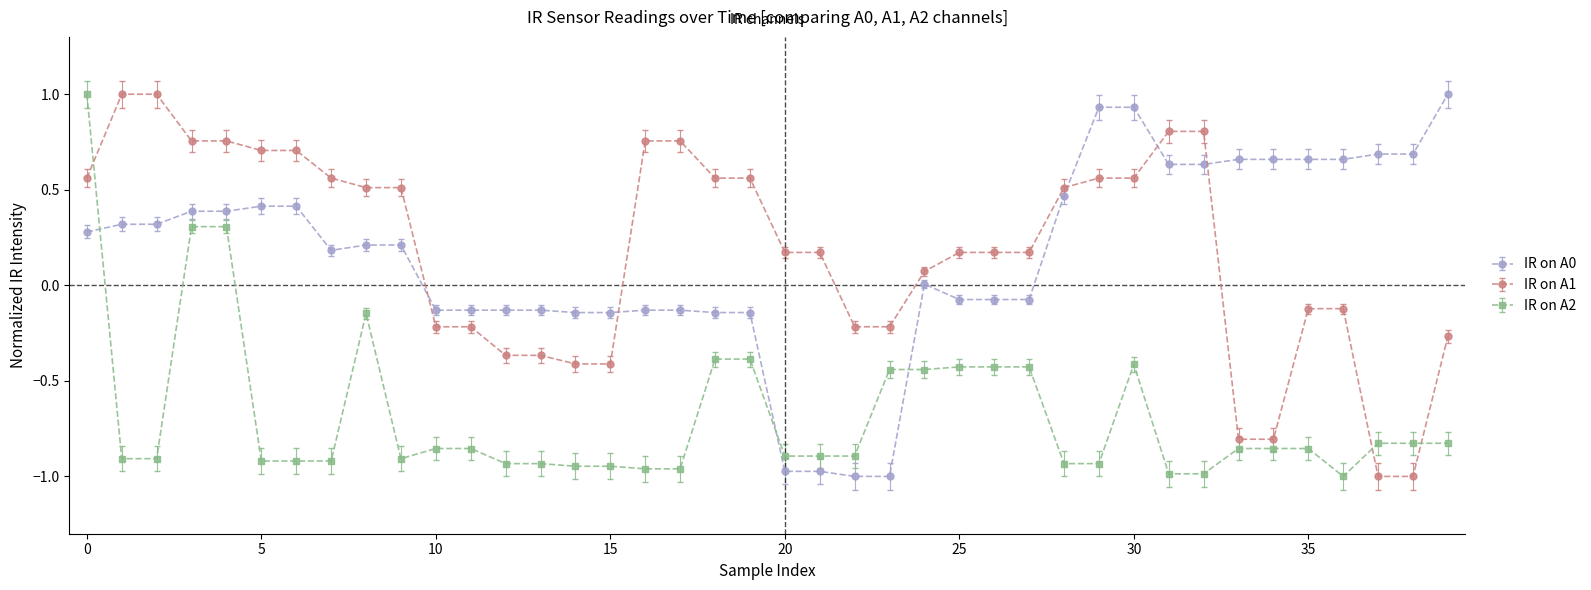

What is the difference between the maximum and minimum values in the IR on A1 series?

2.0